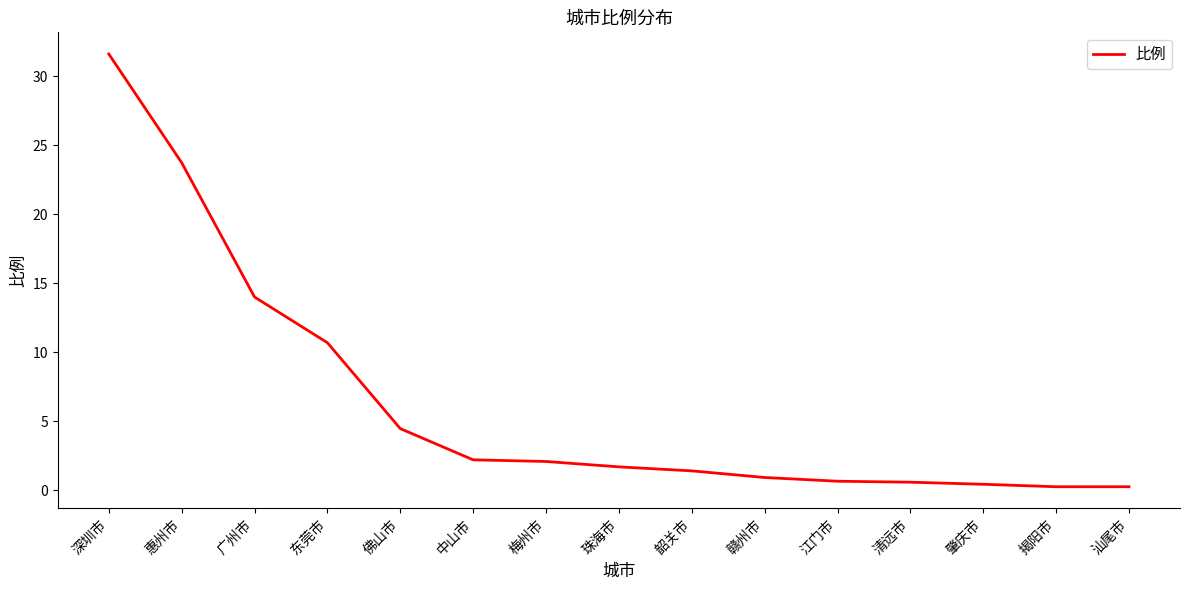

How many lines are shown in the chart?

1